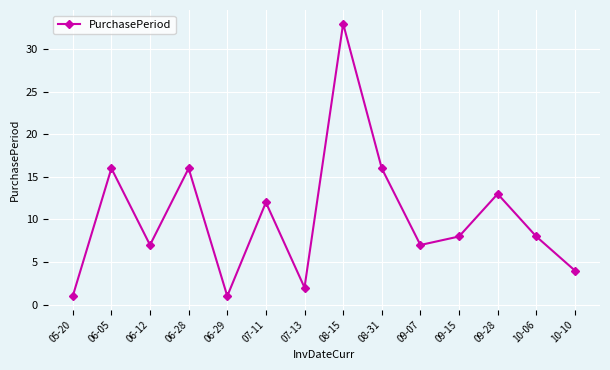

The value at 06-12 is 2. True or false?

False